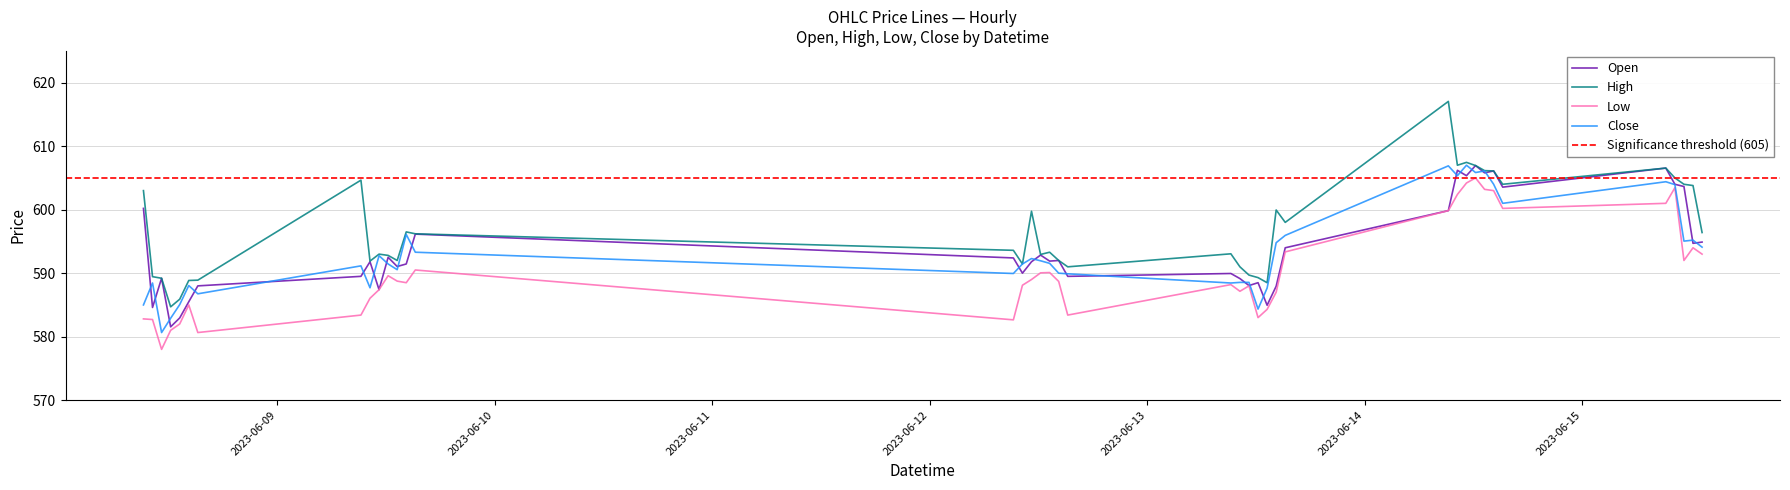

At 2023-06-12 11:15, list the series in order from largest to smallest.

High, Close, Open, Low